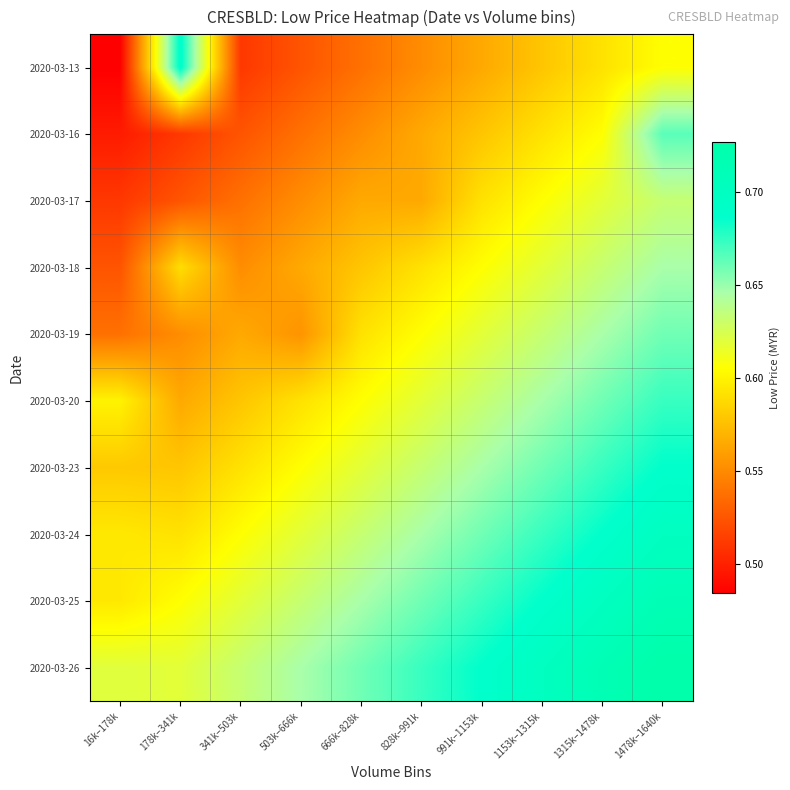

Between 1315k–1478k and 666k–828k, which is larger?

1315k–1478k